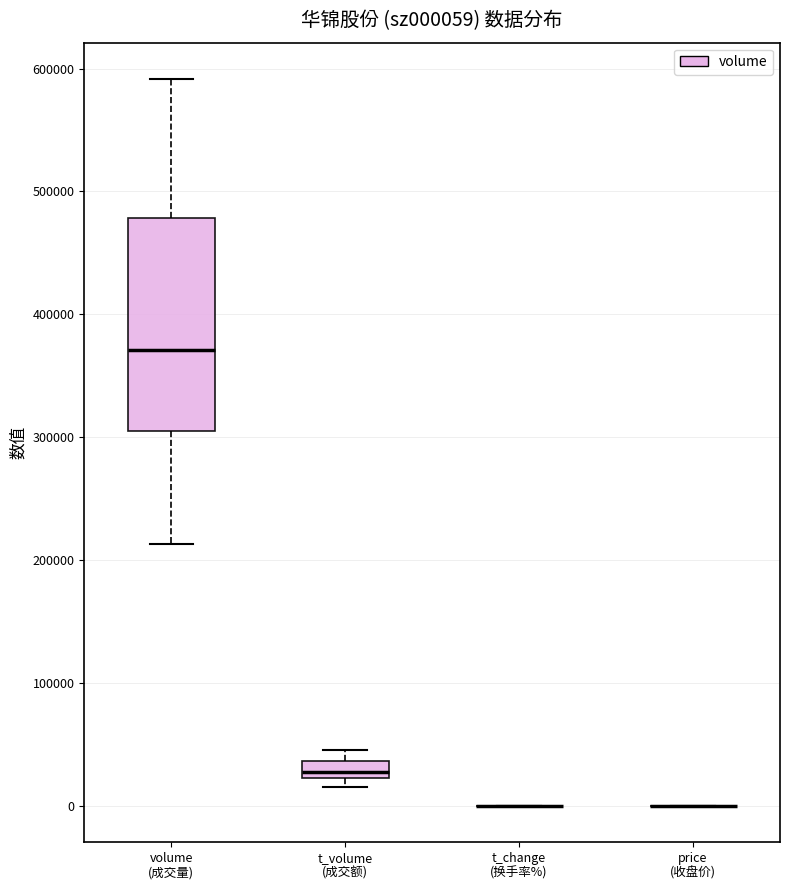

Which box is the tallest, from its lower edge to its upper edge?

volume (成交量)